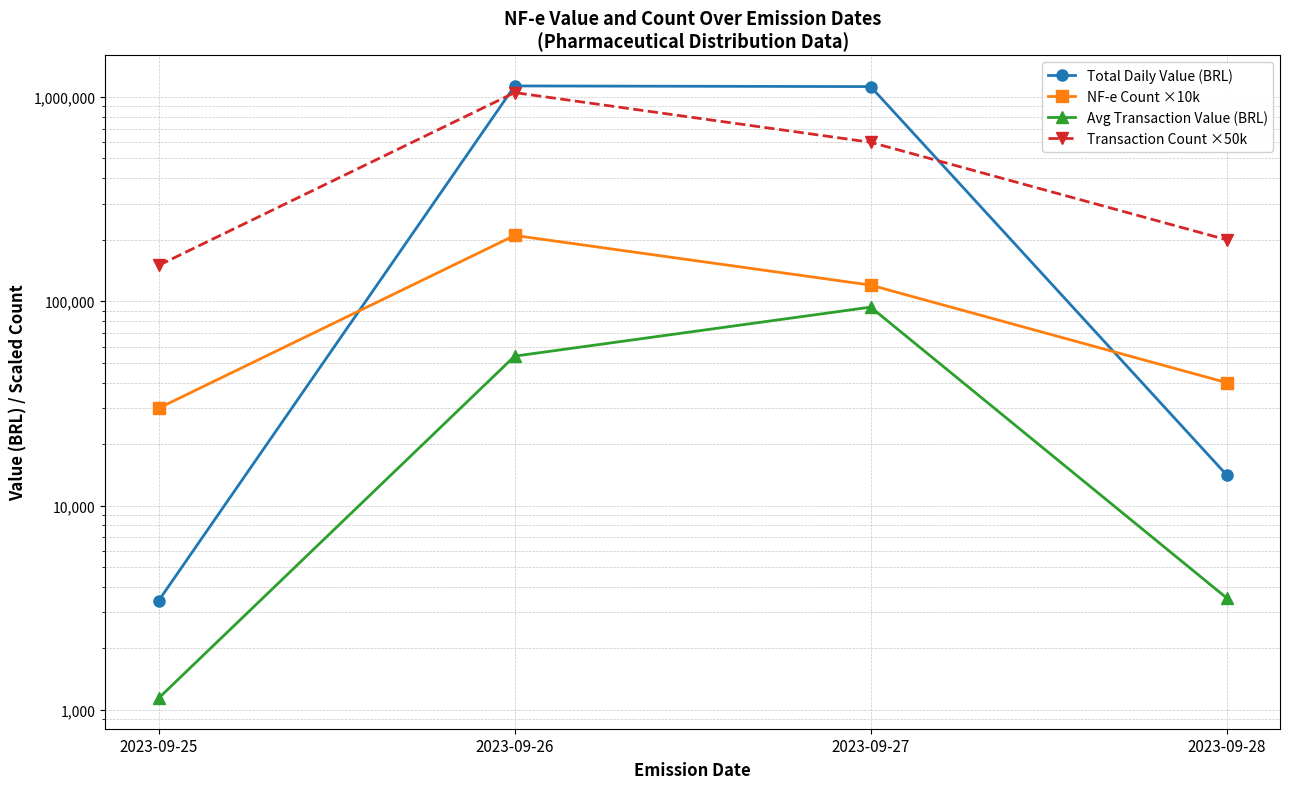

What are all the series names shown in the legend?

Total Daily Value (BRL), NF-e Count ×10k, Avg Transaction Value (BRL), Transaction Count ×50k